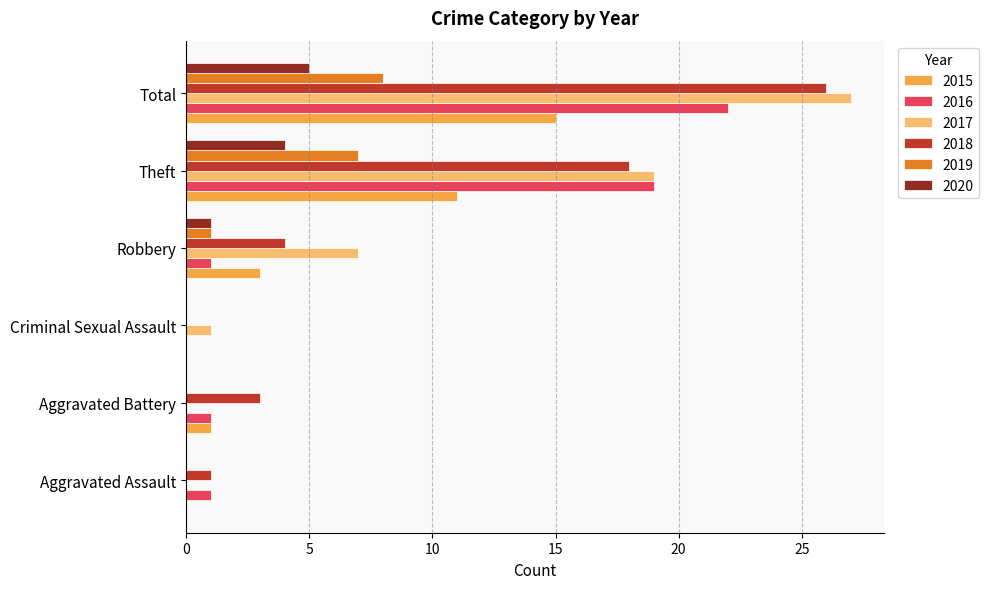

At which category is the sum across all series the highest?

Total